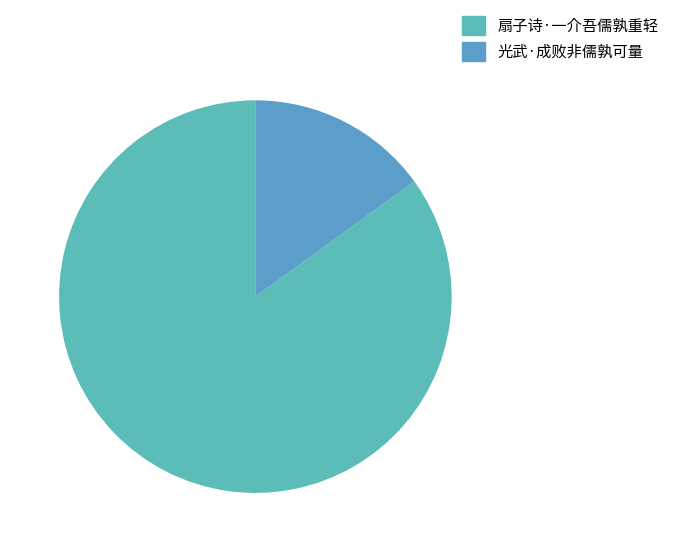

What is the total percentage of 光武·成败非儒孰可量 and 扇子诗·一介吾儒孰重轻?

100.0%